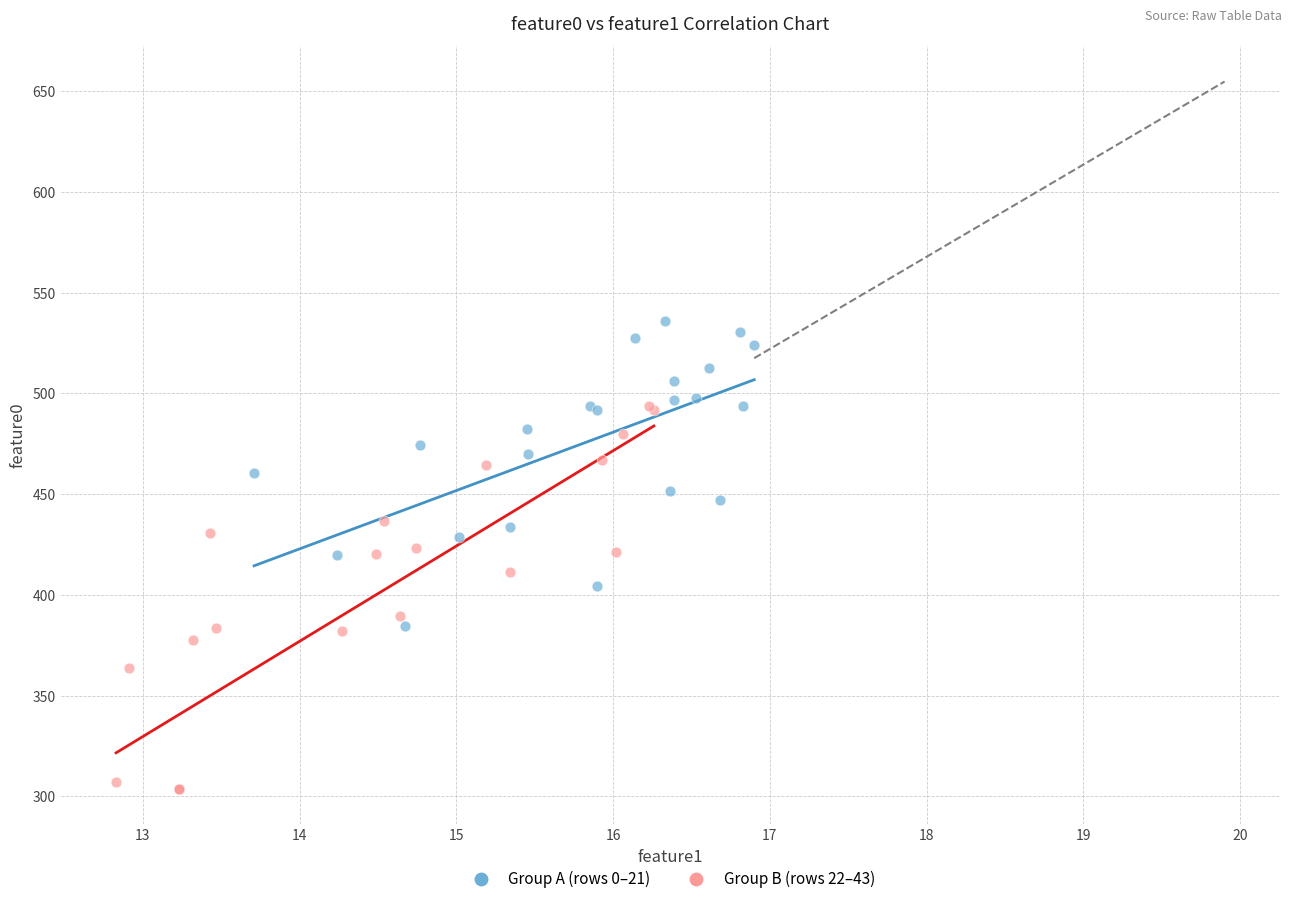

Which series reaches the maximum Y coordinate?

Group A (rows 0–21)